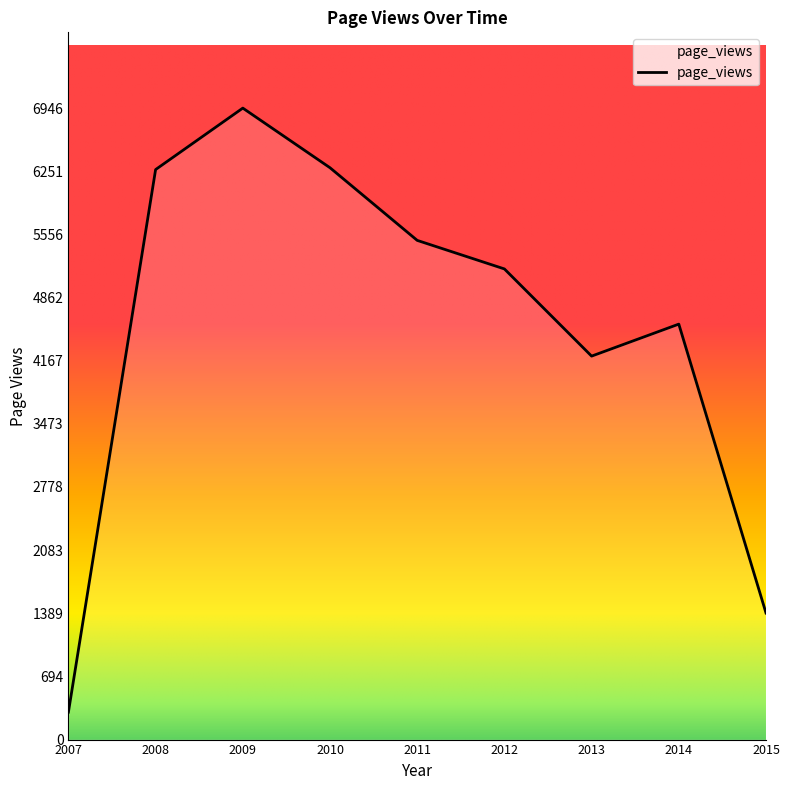

What is the difference between the maximum and minimum values?

6644